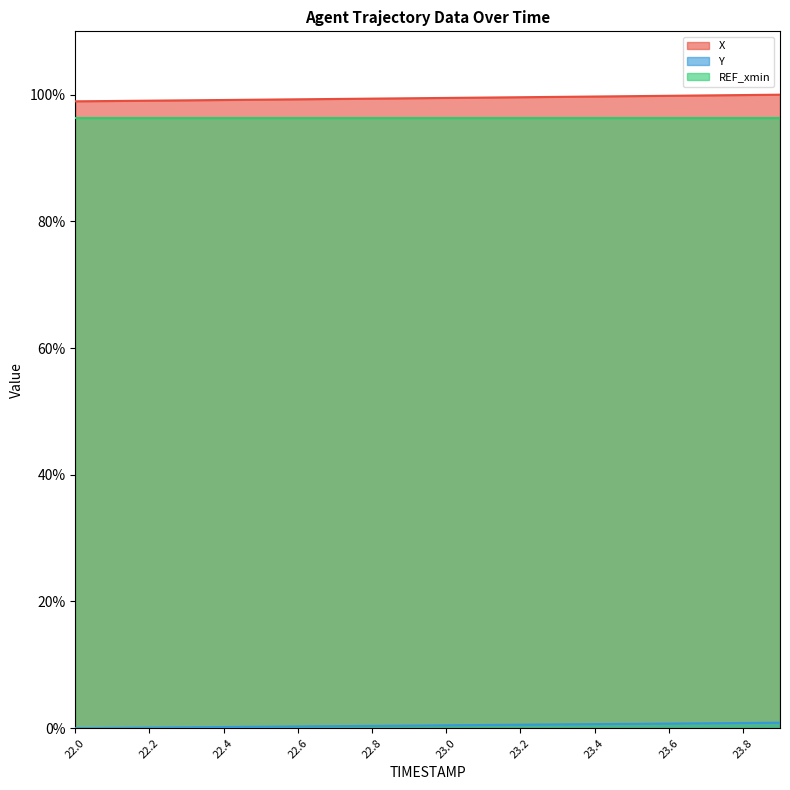

Which series has the widest spread of values?

X